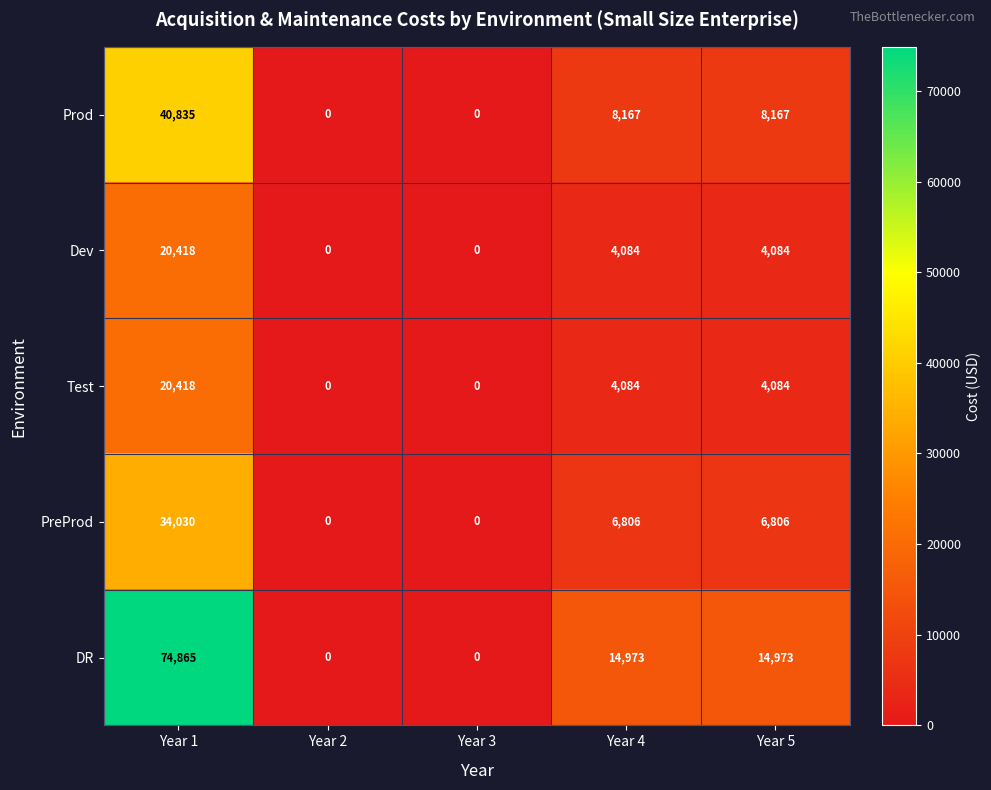

At which label does Dev first exceed 4084?

Year 1